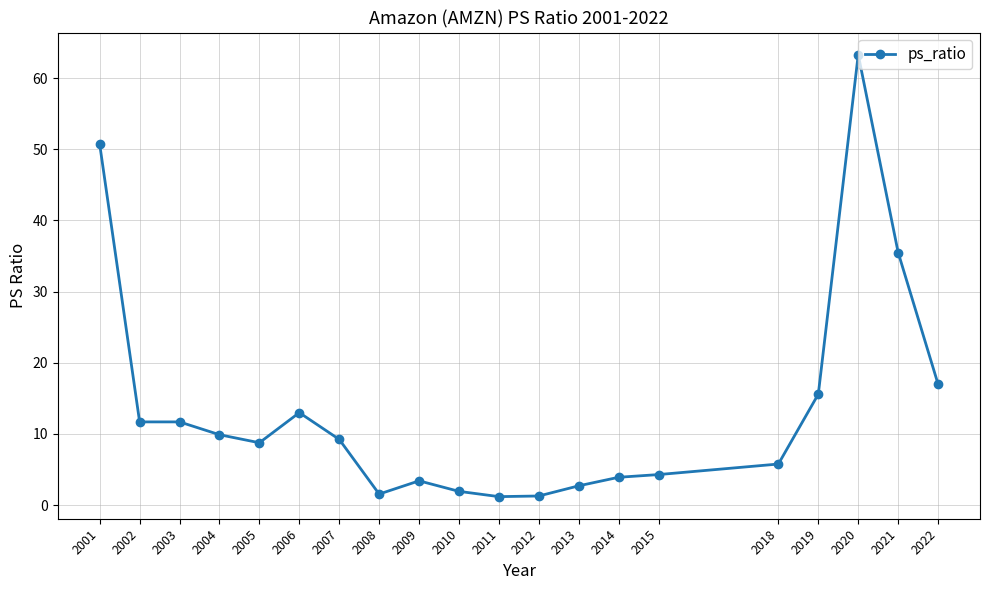

Where does the data first go above 9?

2001